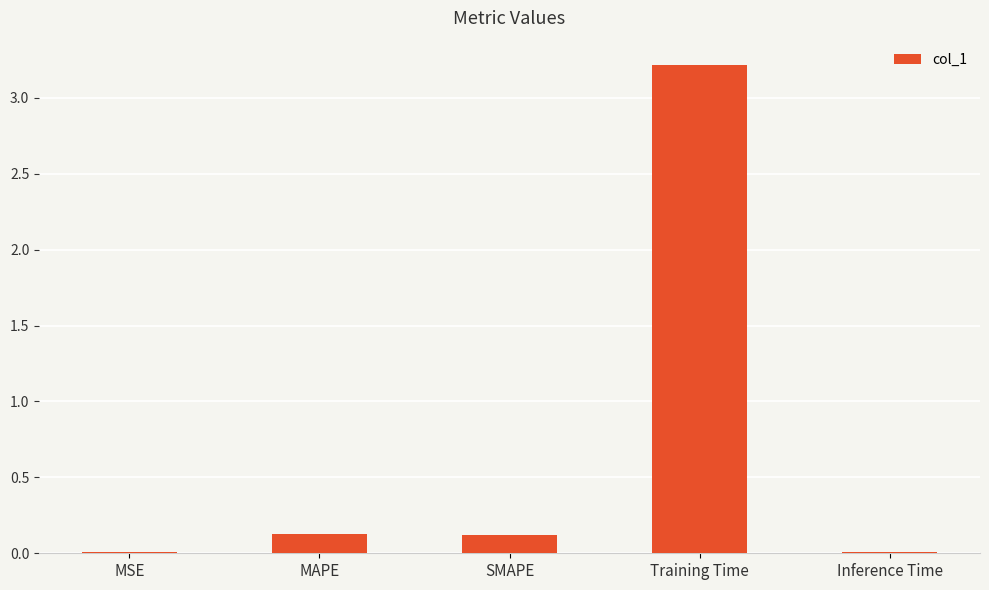

At which category does the chart reach its peak across all series?

Training Time